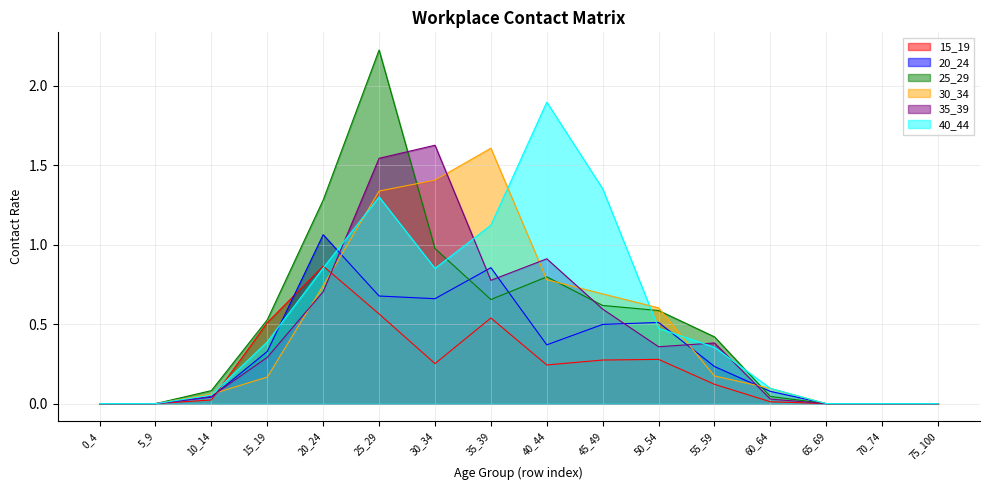

Rank the categories by 40_44 value from highest to lowest.

40_44, 45_49, 25_29, 35_39, 20_24, 30_34, 50_54, 15_19, 55_59, 60_64, 10_14, 0_4, 5_9, 65_69, 70_74, 75_100